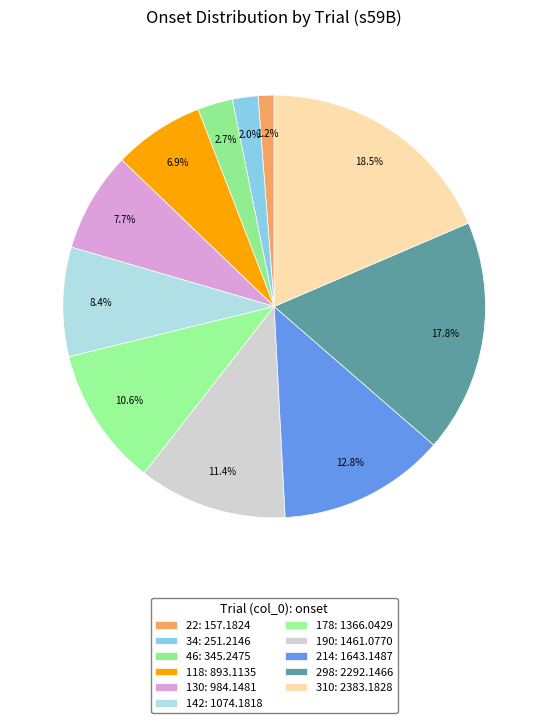

Combined, do 214 and 34 account for over 50%?

No